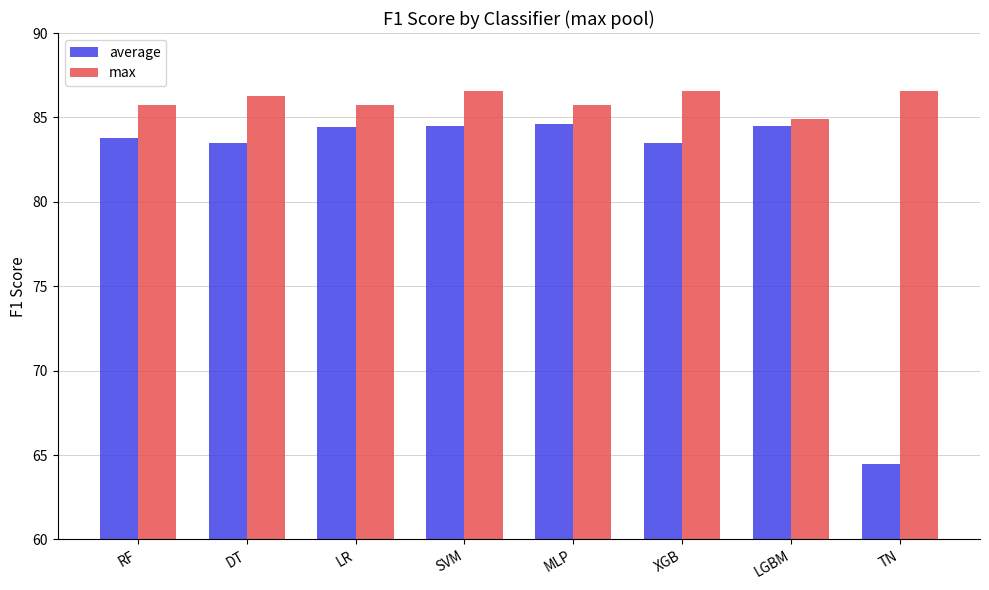

Which series has the largest total across all categories?

max